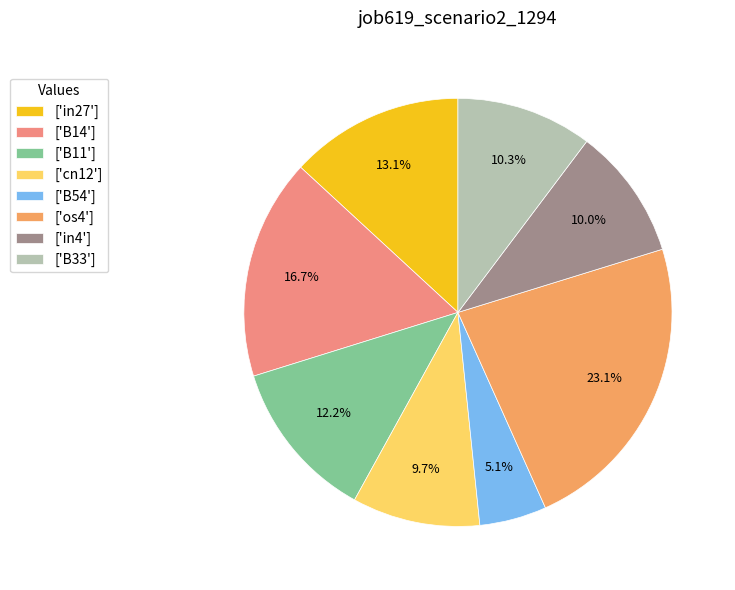

Between ['B33'] and ['in27'], which is larger?

['in27']